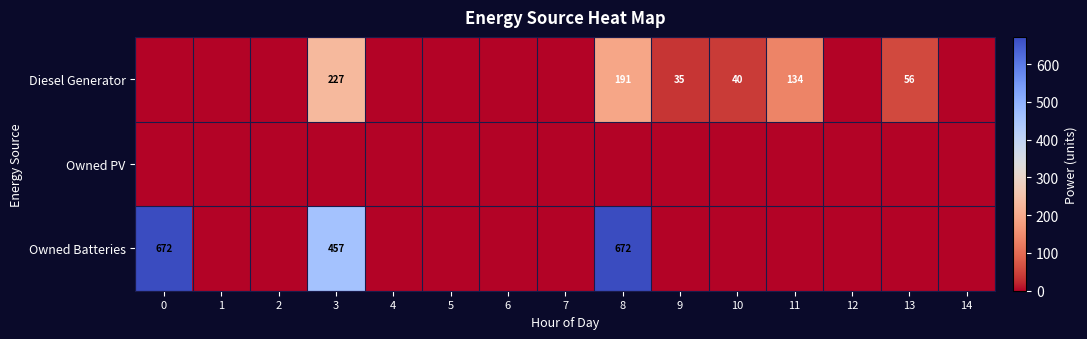

The value of Owned Batteries at 0 is 400. True or false?

False